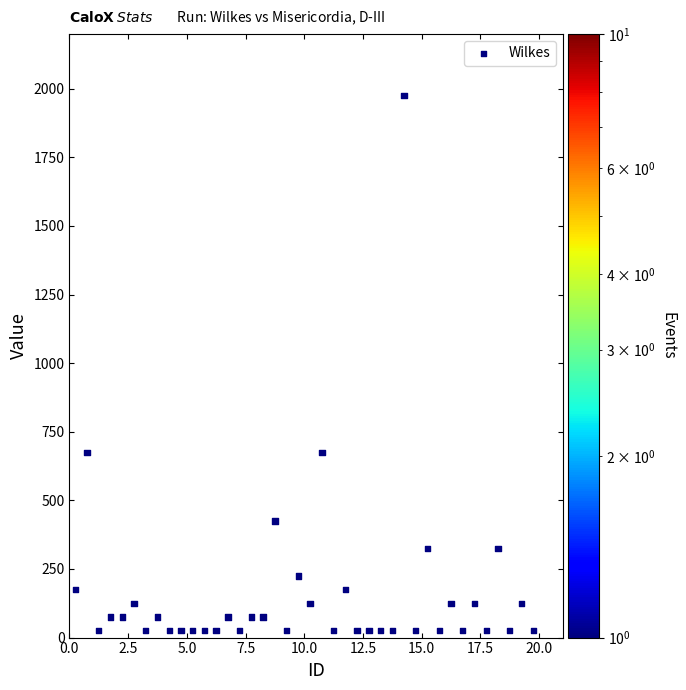

What is the range of Y values (max minus min)?

1950